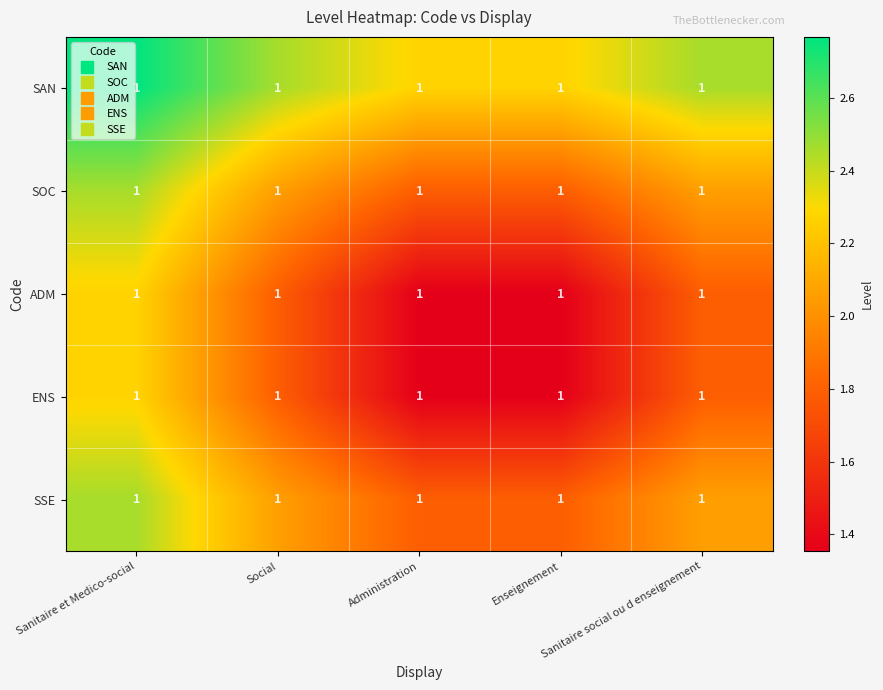

Reading left to right, transcribe all the data shown in this chart.

SAN: Sanitaire et Medico-social=1.0	Social=1.0	Administration=1.0	Enseignement=1.0	Sanitaire social ou d enseignement=1.0
SOC: Sanitaire et Medico-social=1.0	Social=1.0	Administration=1.0	Enseignement=1.0	Sanitaire social ou d enseignement=1.0
ADM: Sanitaire et Medico-social=1.0	Social=1.0	Administration=1.0	Enseignement=1.0	Sanitaire social ou d enseignement=1.0
ENS: Sanitaire et Medico-social=1.0	Social=1.0	Administration=1.0	Enseignement=1.0	Sanitaire social ou d enseignement=1.0
SSE: Sanitaire et Medico-social=1.0	Social=1.0	Administration=1.0	Enseignement=1.0	Sanitaire social ou d enseignement=1.0